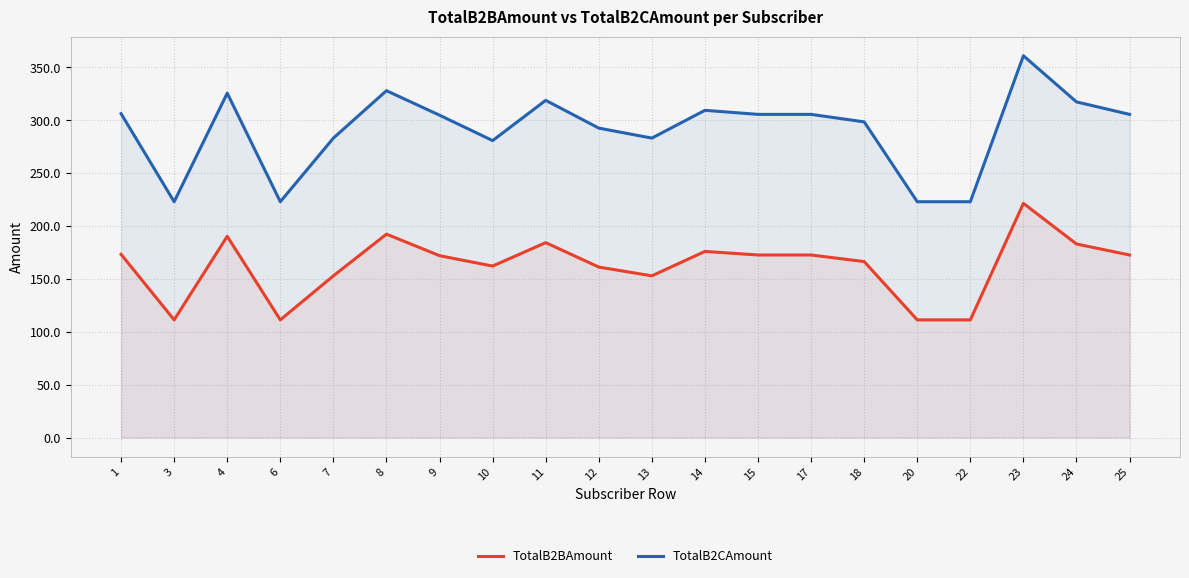

Is it true that TotalB2CAmount equals 305.6 at 25?

True